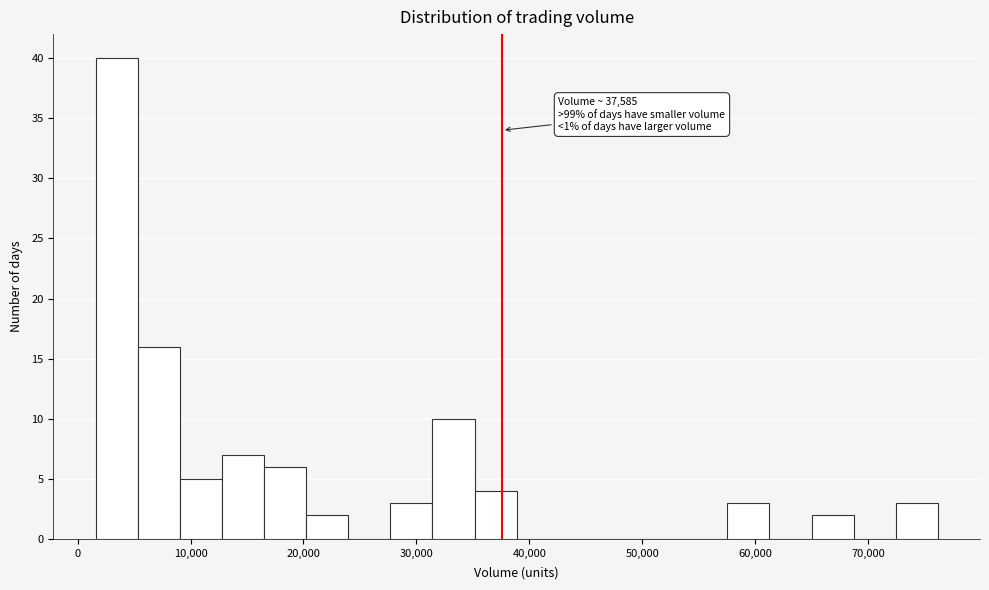

Around what value on the x-axis is the tallest bar? Give the approximate position of its centre, as read against the axis.

3000